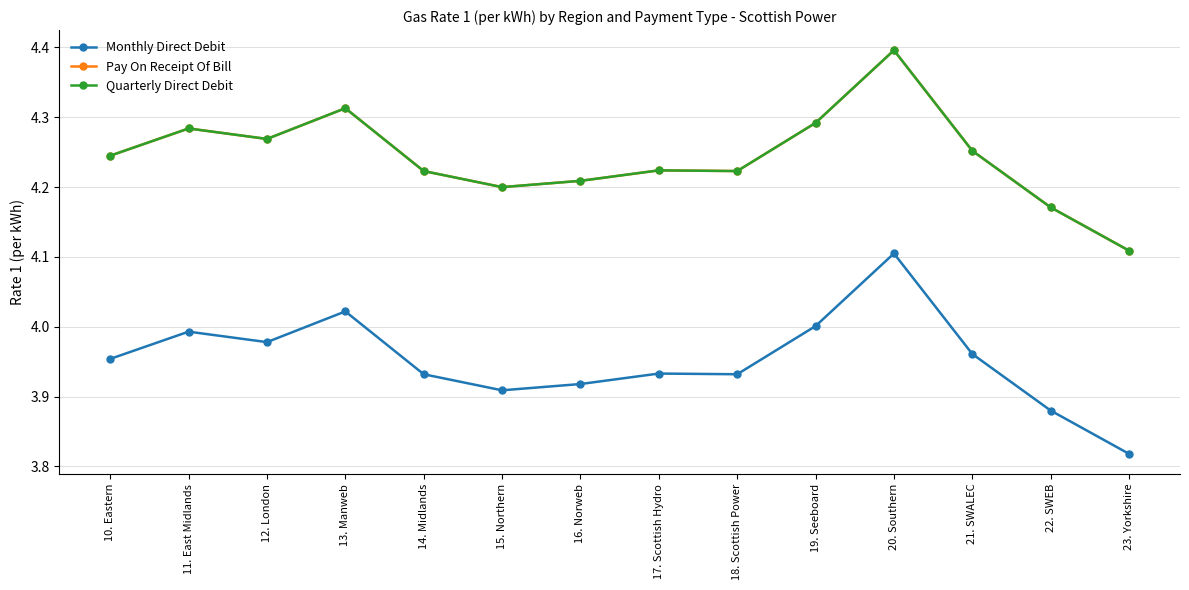

Does the chart have visible grid lines?

Yes